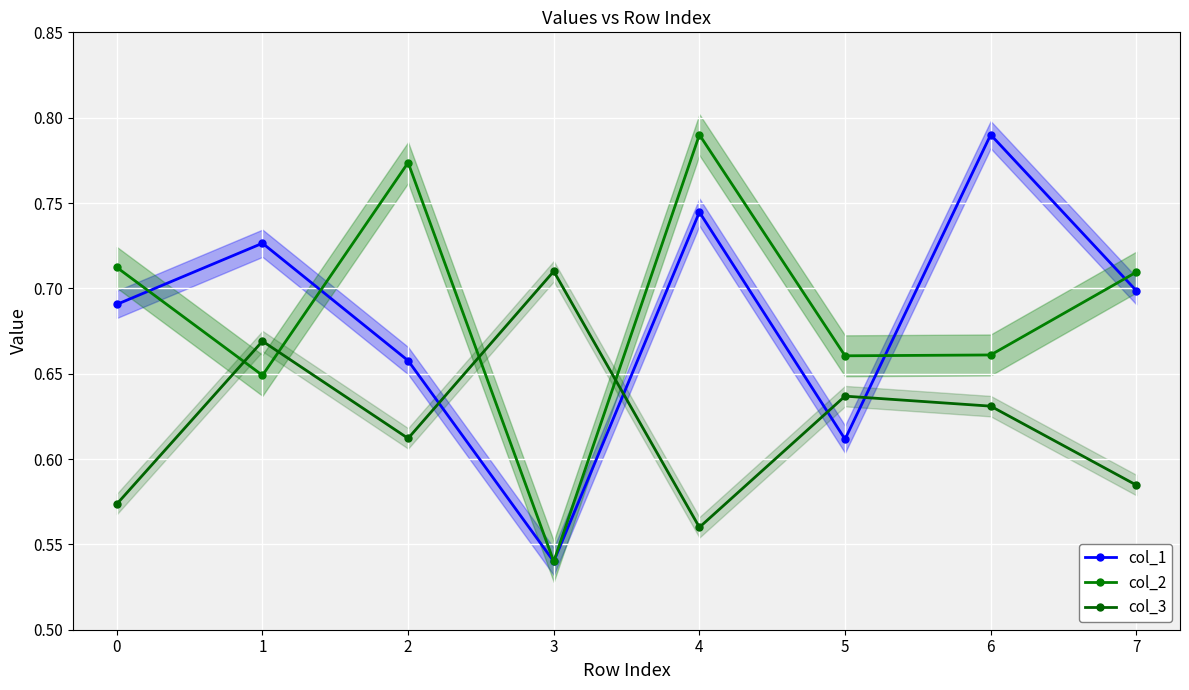

What is the value of the col_3 point at the 4th from the left?

0.7